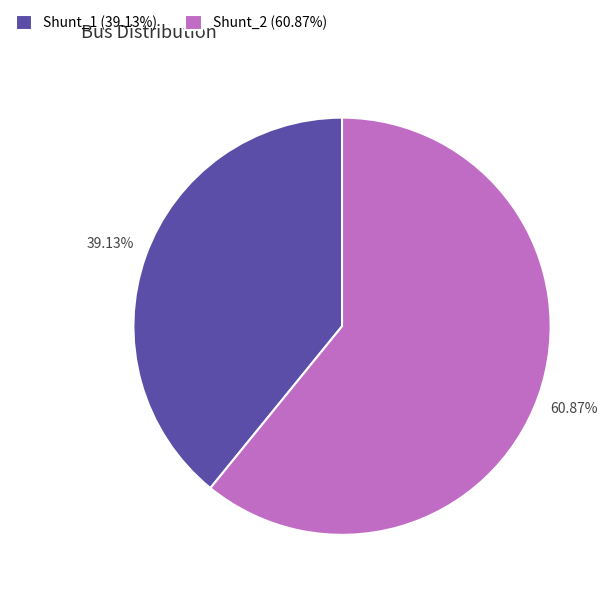

How much of the chart is everything except Shunt_1?

60.9%